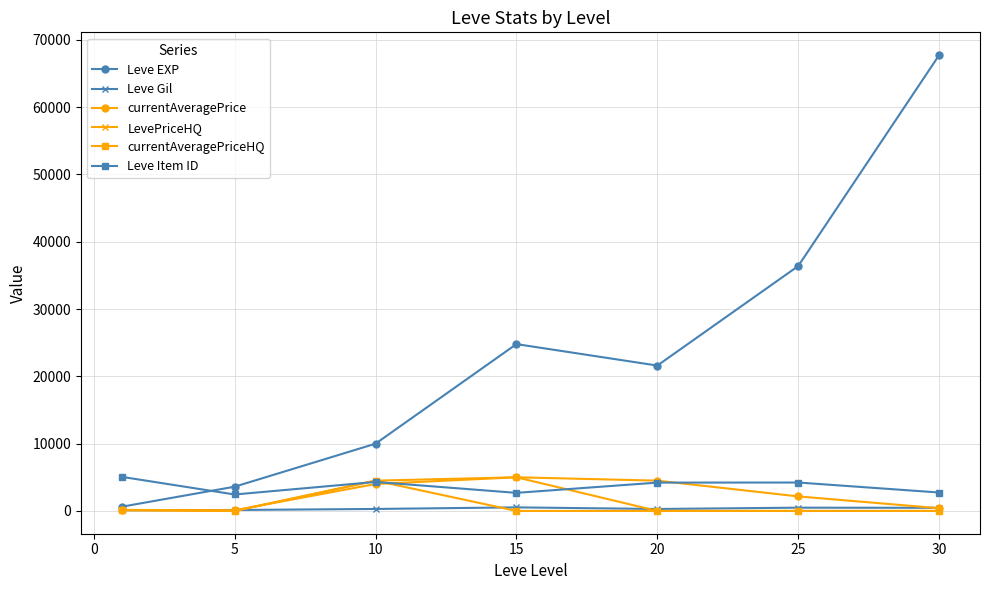

Which series has the largest range (max minus min)?

Leve EXP